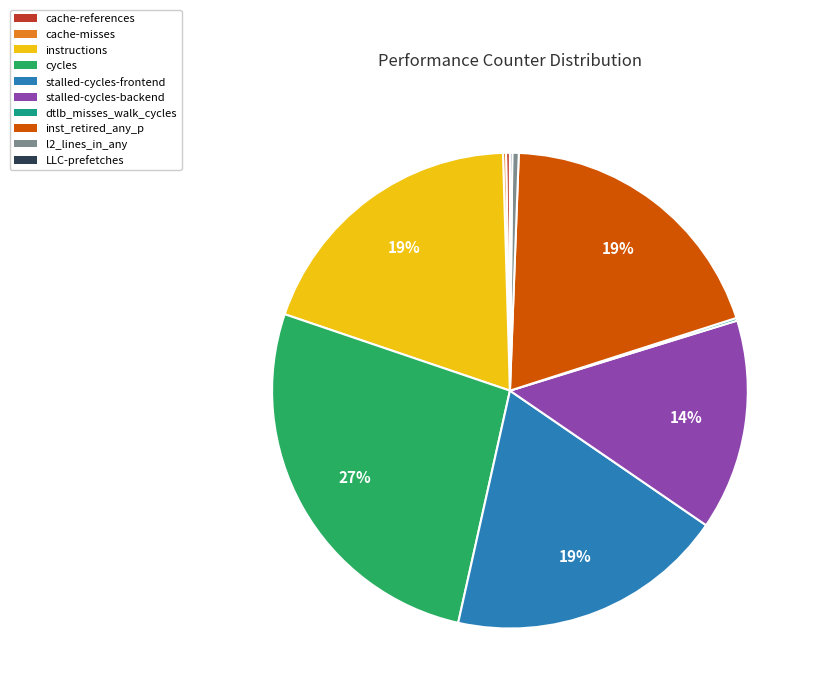

Which category has the biggest portion of the pie?

cycles